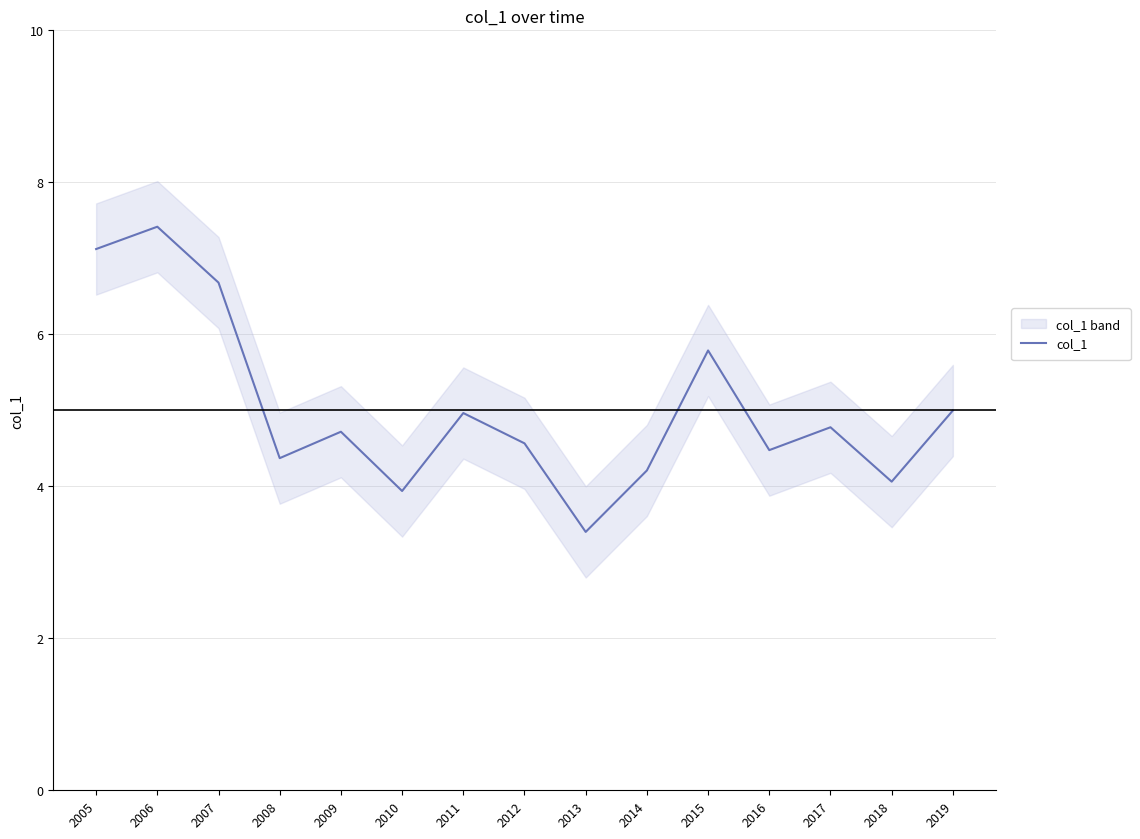

What is the ratio of the value at 2008 to the value at 2007?

0.7